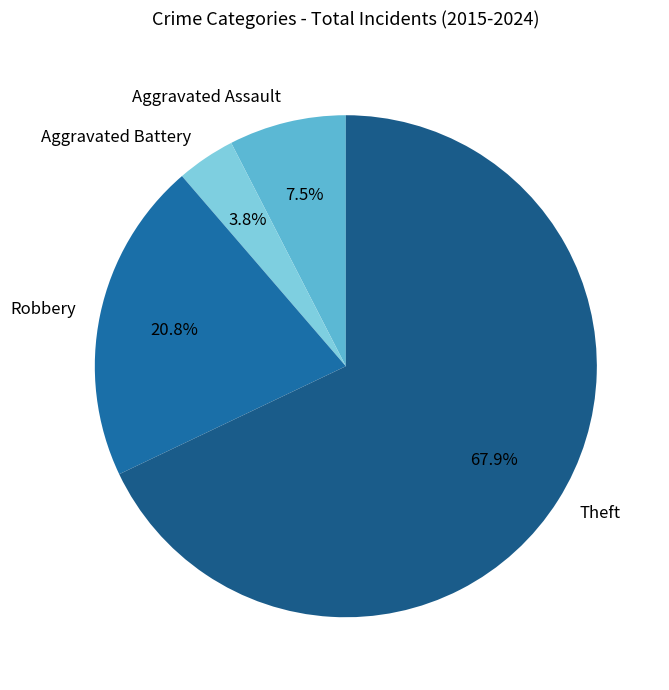

True or false: Robbery accounts for 21% of the total.

True